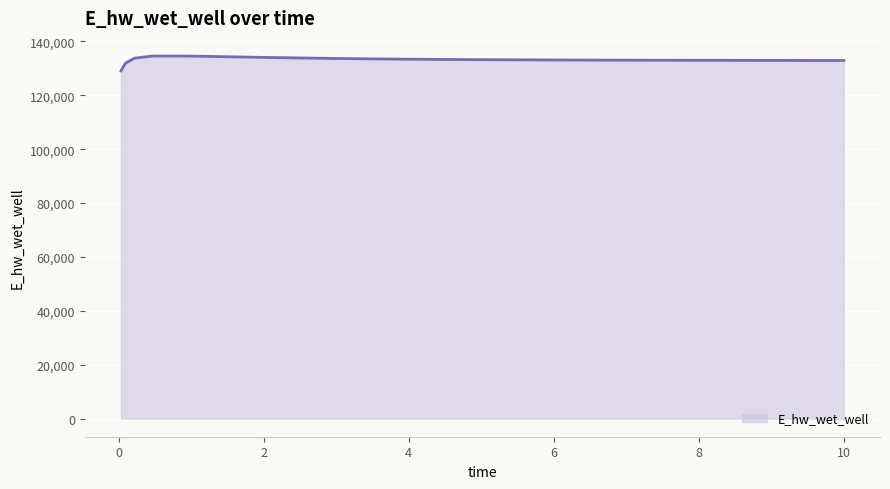

What is the smallest value displayed?

129047.2